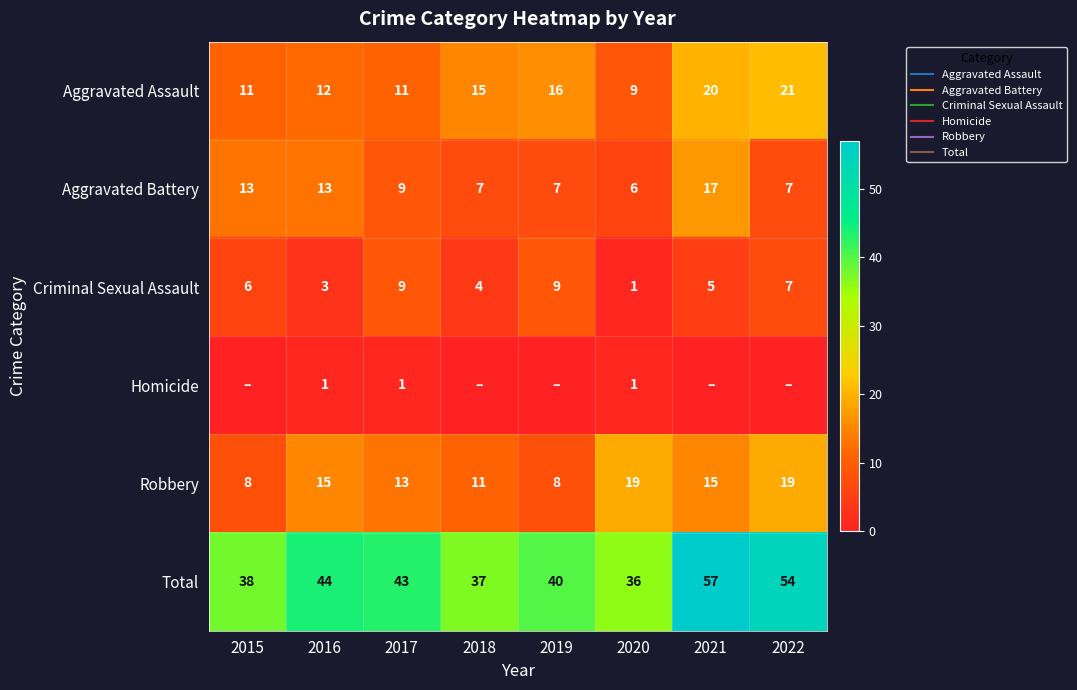

At which category is the sum across all series the highest?

2021